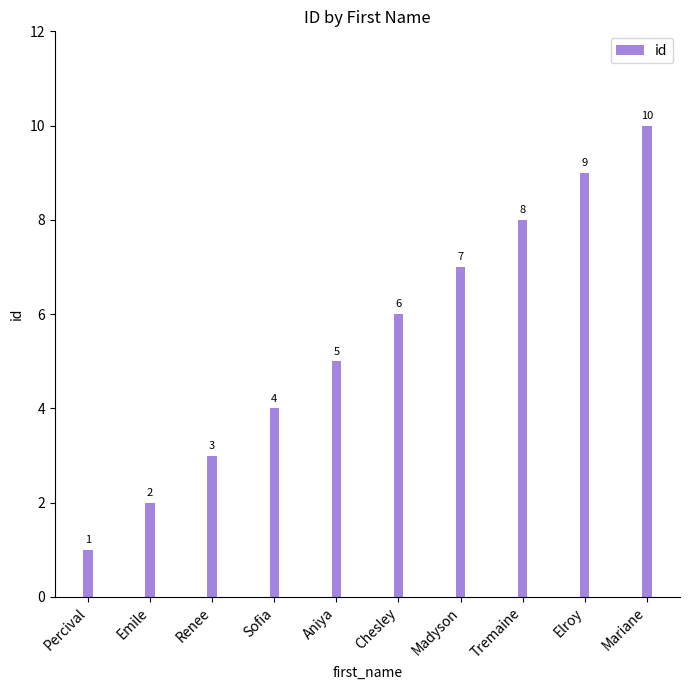

Rank the categories by value from lowest to highest.

Percival, Emile, Renee, Sofia, Aniya, Chesley, Madyson, Tremaine, Elroy, Mariane